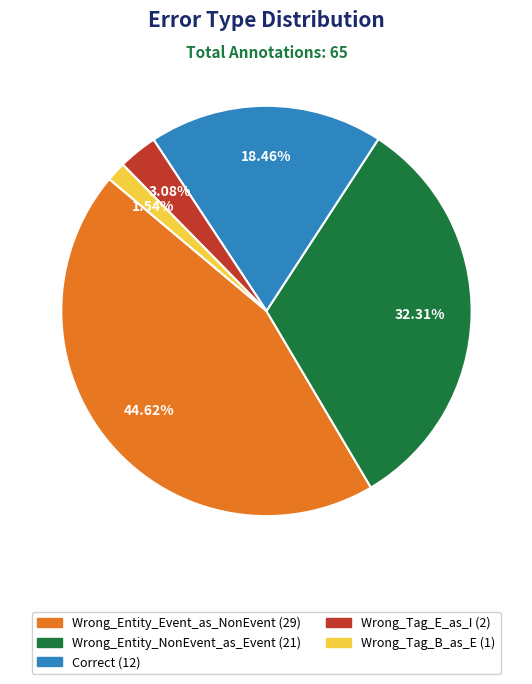

Is it true that Wrong_Tag_B_as_E is 2% of the pie?

True